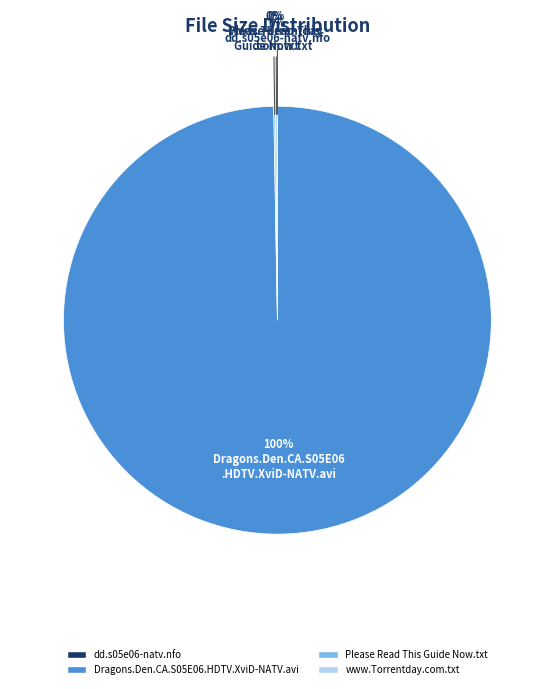

Is there a majority slice in this chart?

Yes